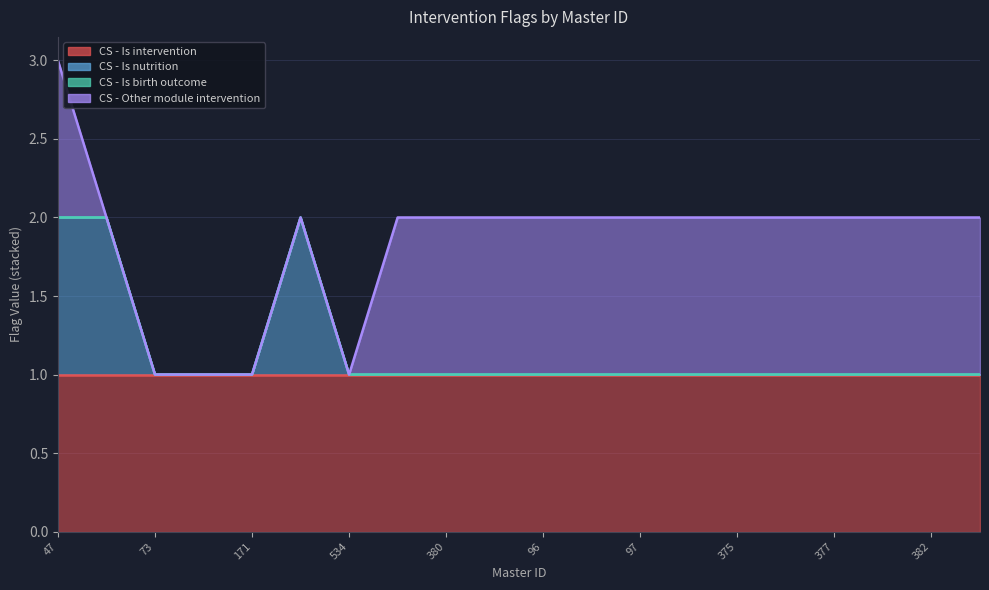

Which series has the largest total across all categories?

CS - Is intervention